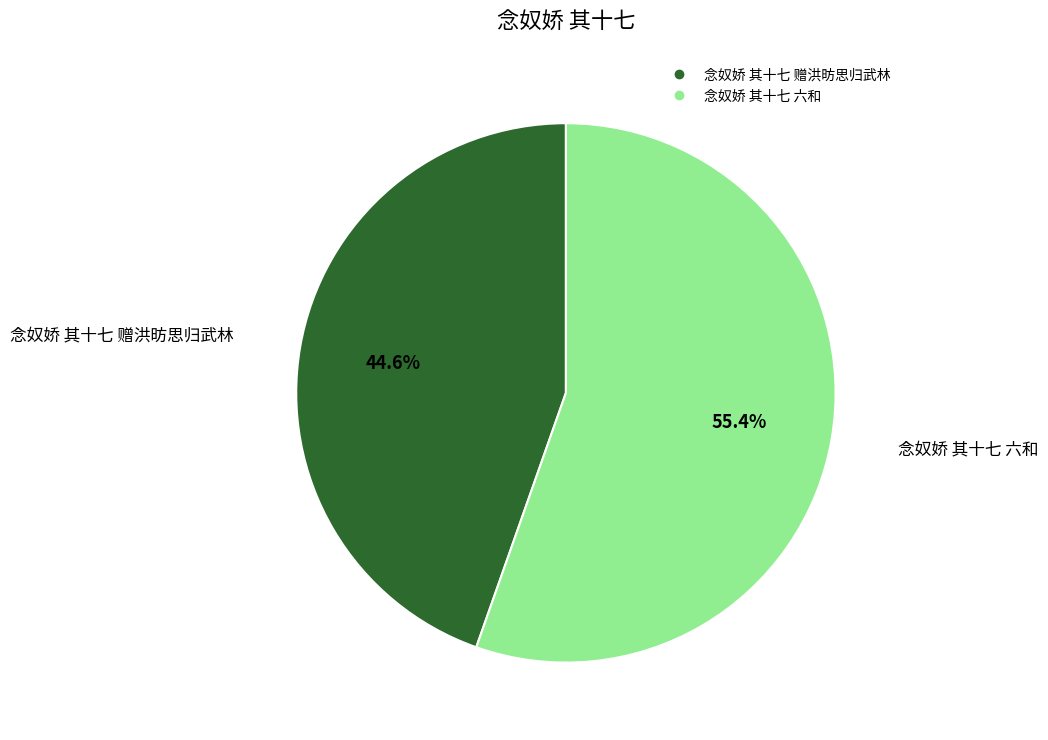

Is there any slice that represents more than half of the pie?

Yes